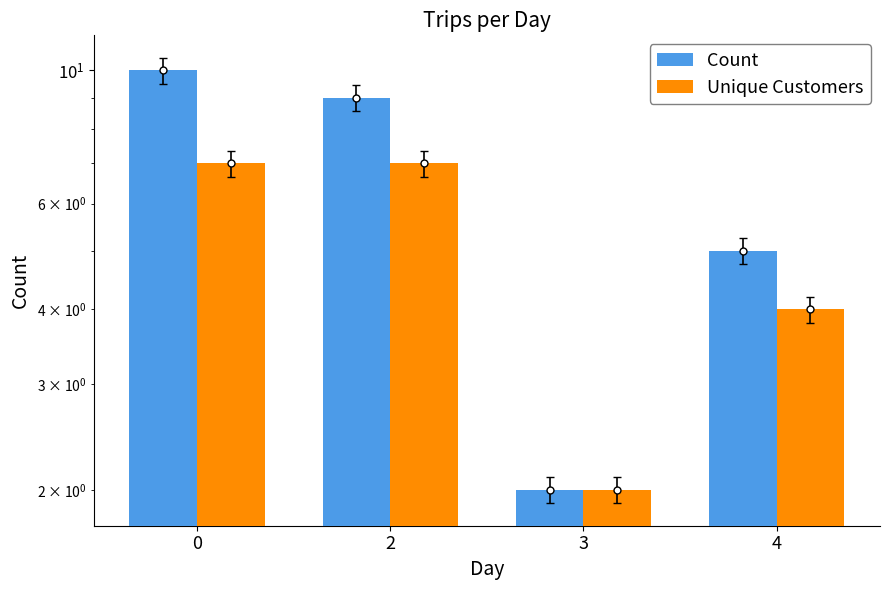

True or false: Count has a value of 5 at 4.

True